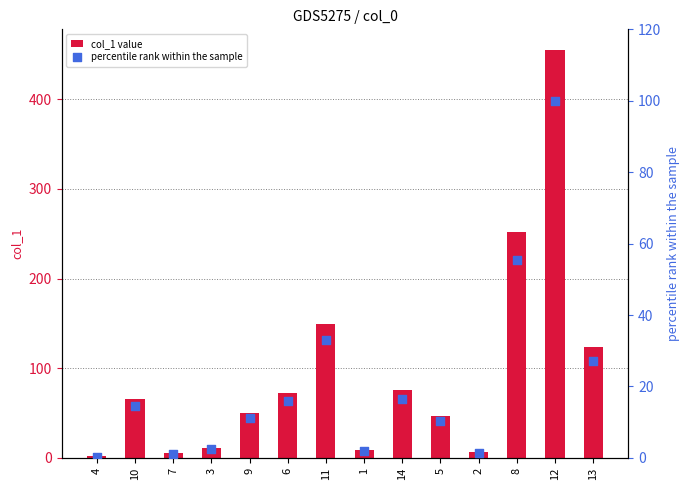

At which category is the sum across all series the highest?

12